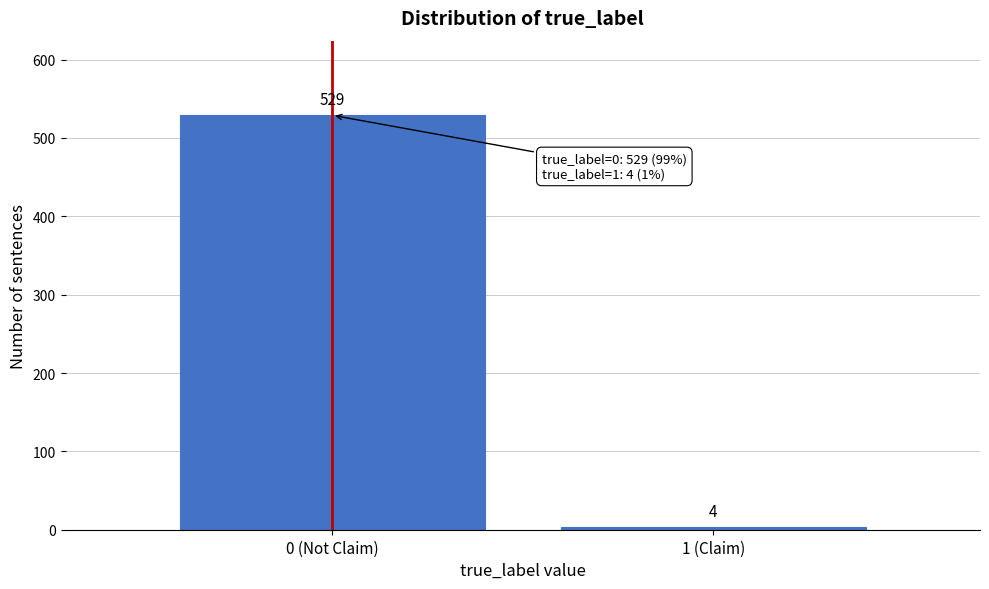

Reading left to right, transcribe all the data shown in this chart.

529	4